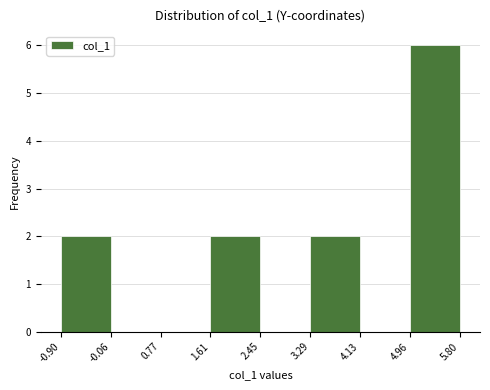

Reading left to right, transcribe this chart: for each bar, give the range it covers on the x-axis and its height. The values are not printed on the chart, so give them approximately, as read against the axis.

-0.90 to -0.06: 2
-0.06 to 0.77: 0
0.77 to 1.61: 0
1.61 to 2.45: 2
2.45 to 3.29: 0
3.29 to 4.13: 2
4.13 to 4.96: 0
4.96 to 5.80: 6